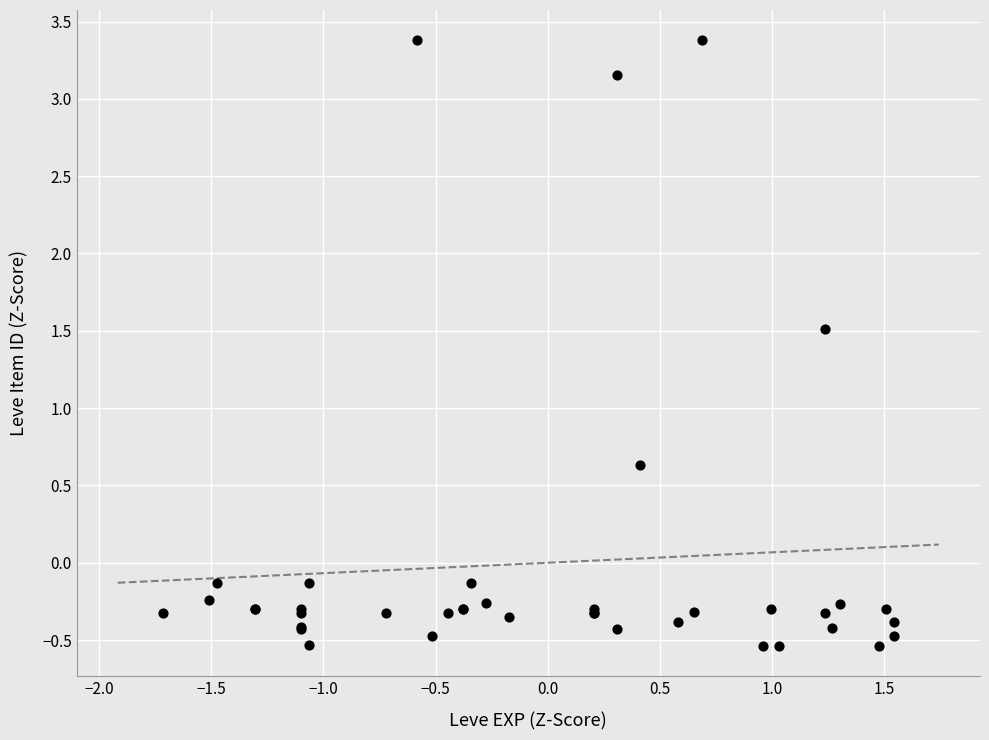

What Y value in the scatter plot is closest to 1?

0.6